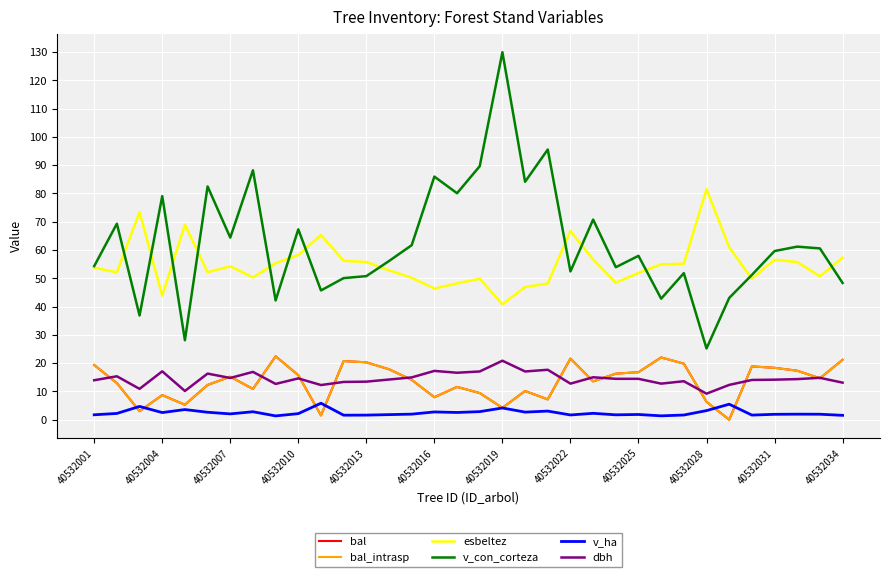

List the labels in order of bal_intrasp value, smallest first.

28, 40532031, 40532007, 18, 40532013, 27, 20, 15, 40532010, 17, 19, 40532022, 16, 40532016, 40532004, 22, 14, 32, 40532019, 40532028, 23, 24, 31, 13, 30, 29, 40532001, 26, 12, 40532034, 33, 21, 25, 40532025